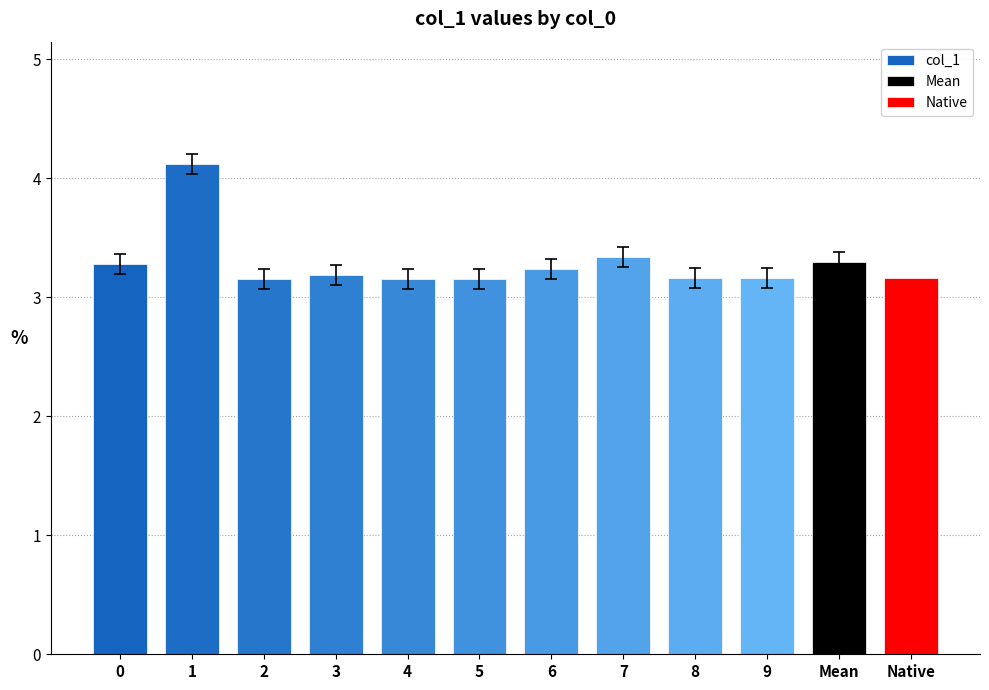

The chart shows a value of 1.7 at 8. True or false?

False